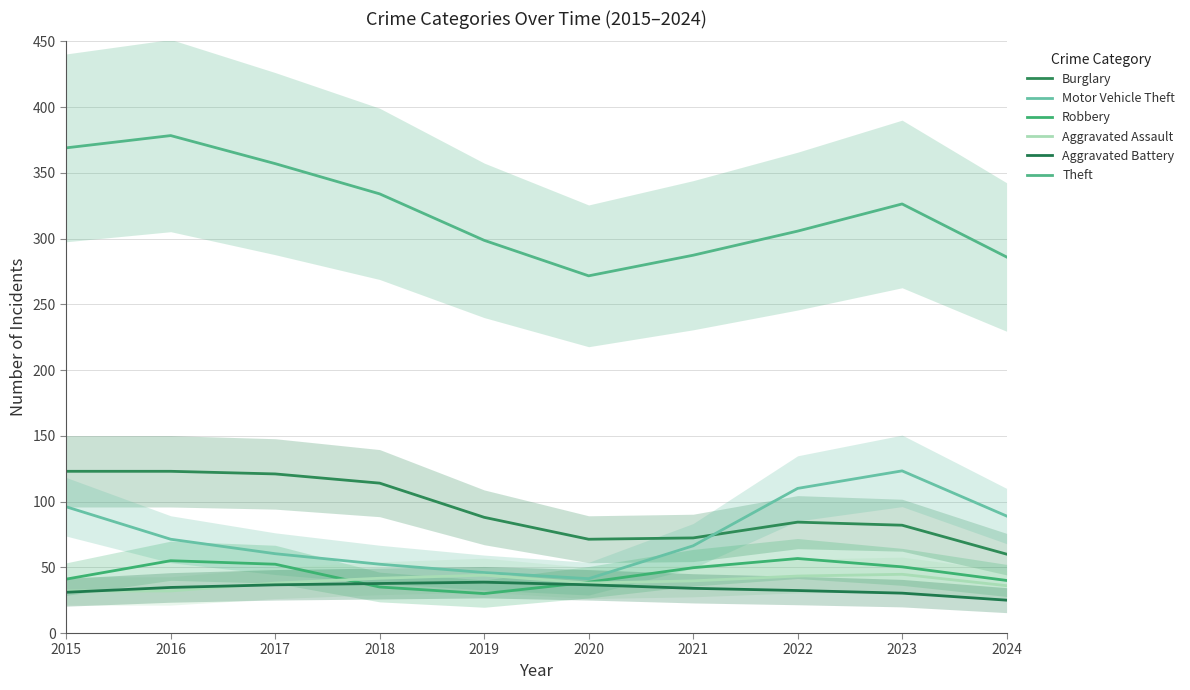

Rank the series at 2023 from highest to lowest value.

Theft, Motor Vehicle Theft, Burglary, Robbery, Aggravated Assault, Aggravated Battery